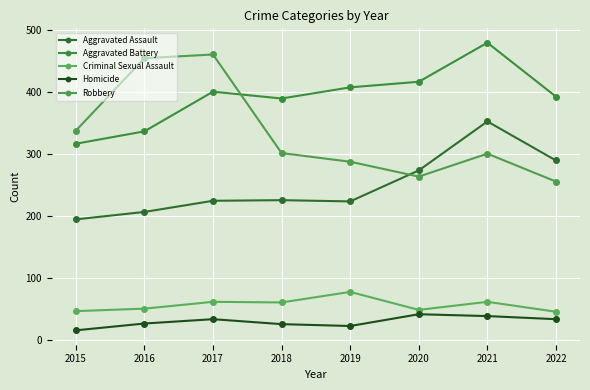

What is the lowest value of the Criminal Sexual Assault series?

45